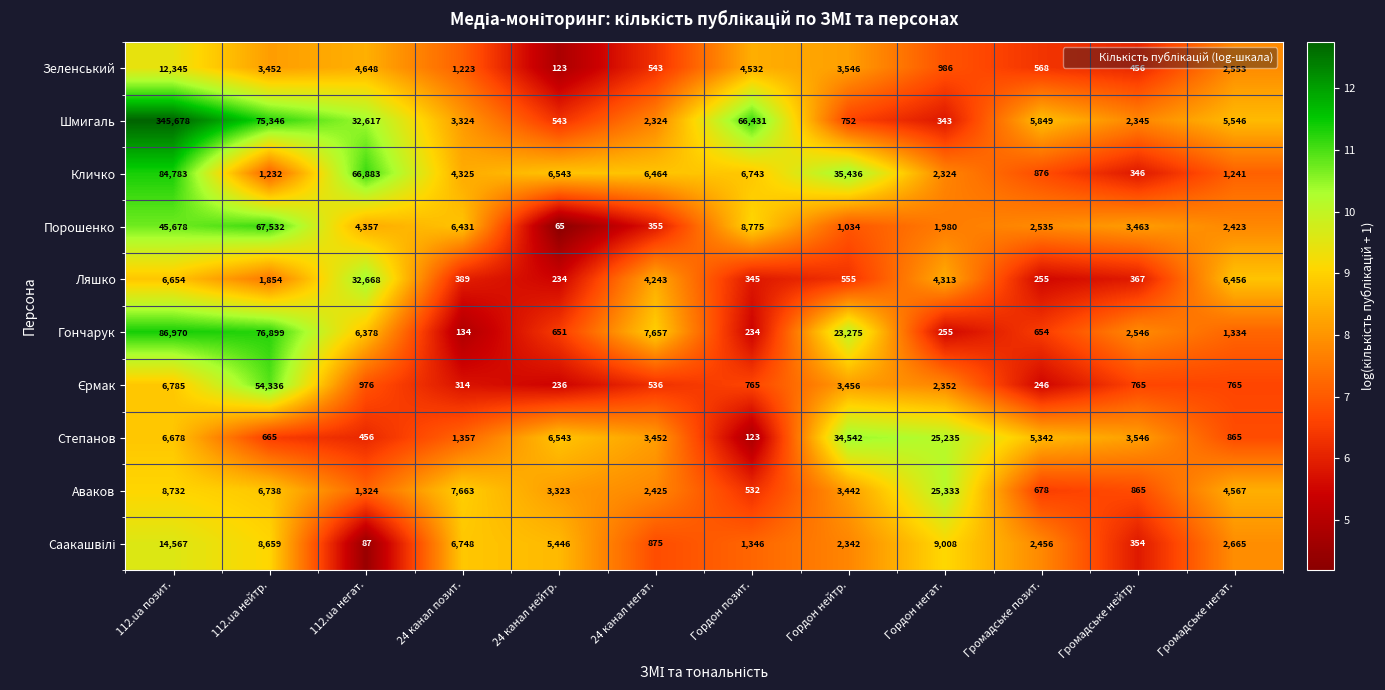

How many data points in Зеленський are less than 2553?

6